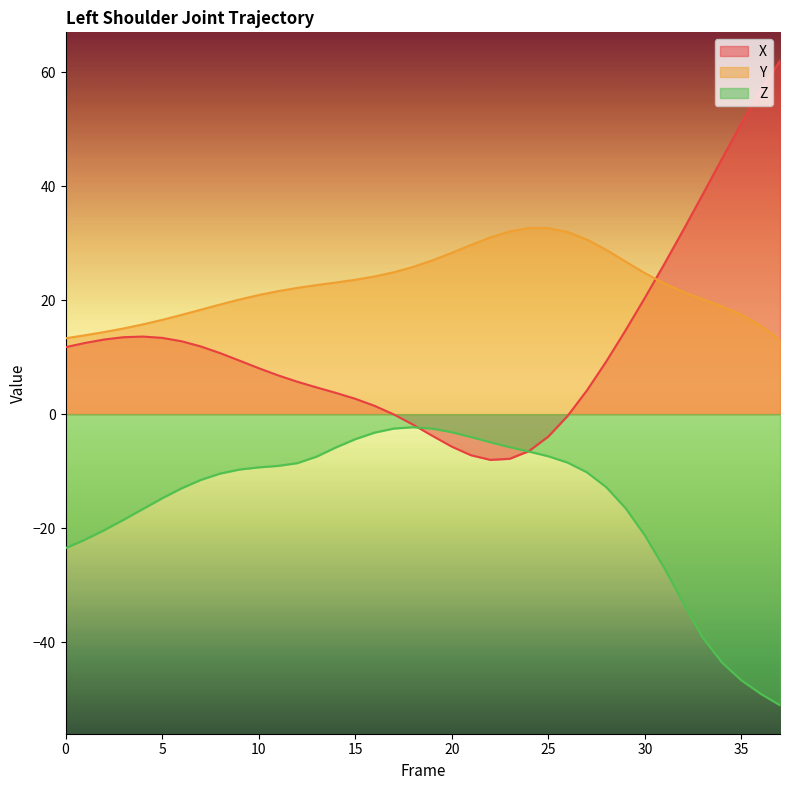

Rank the series by their maximum value, from highest to lowest.

X, Y, Z